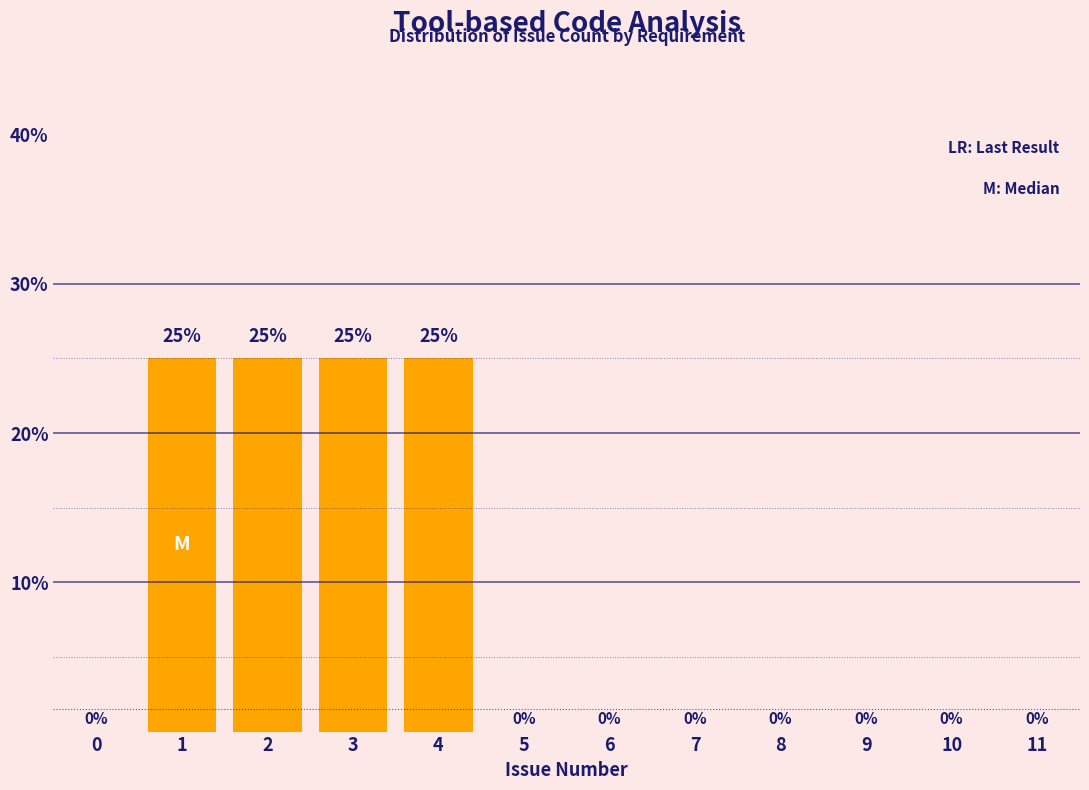

Reading left to right, transcribe all the data shown in this chart.

0=0	1=25	2=25	3=25	4=25	5=0	6=0	7=0	8=0	9=0	10=0	11=0